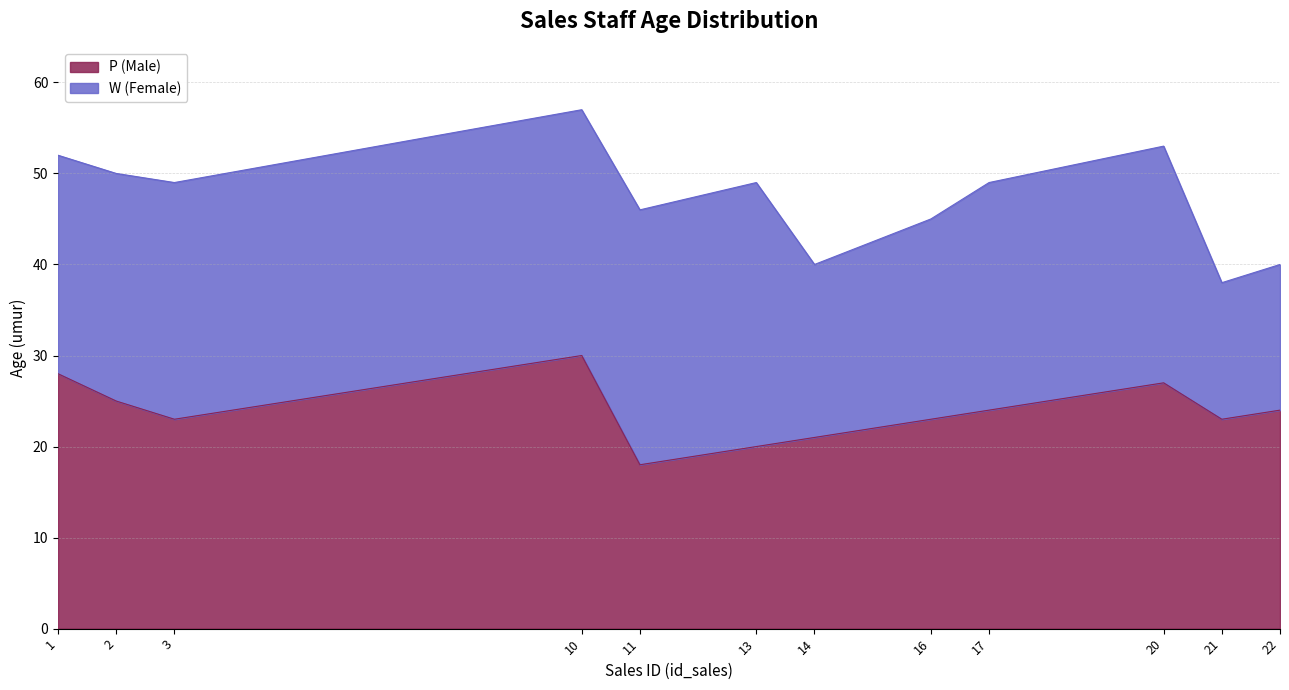

At which label does P (Male) reach its peak?

10